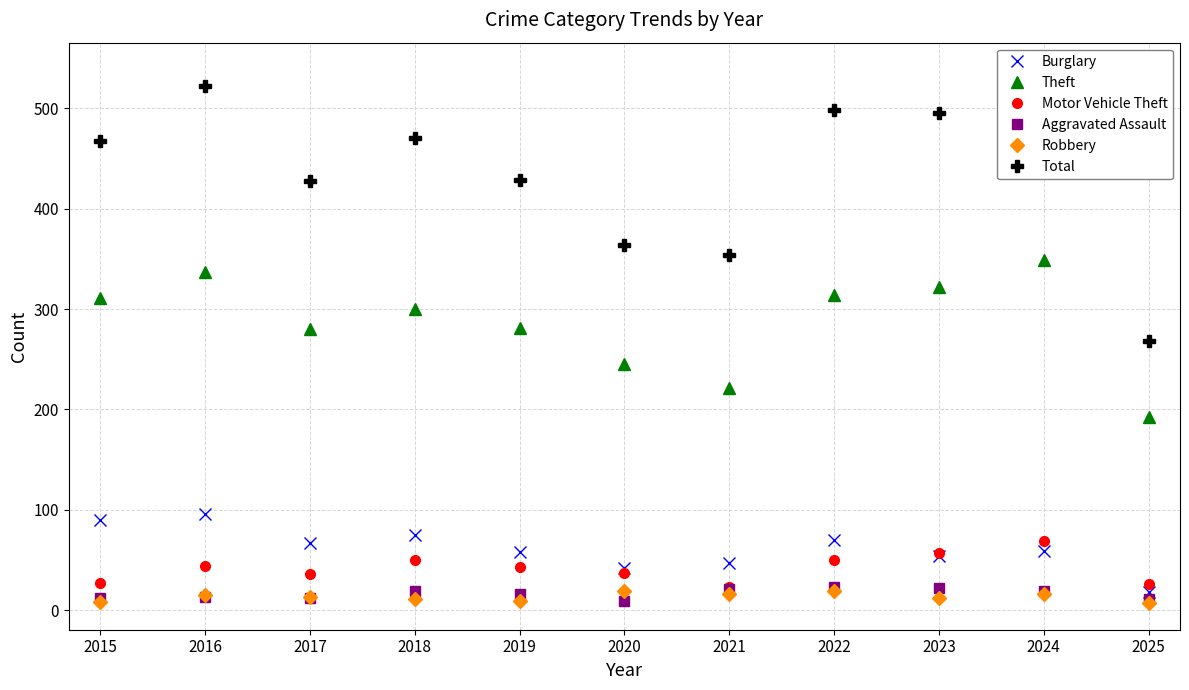

What is the difference between the second highest and minimum values in the Theft series?

145